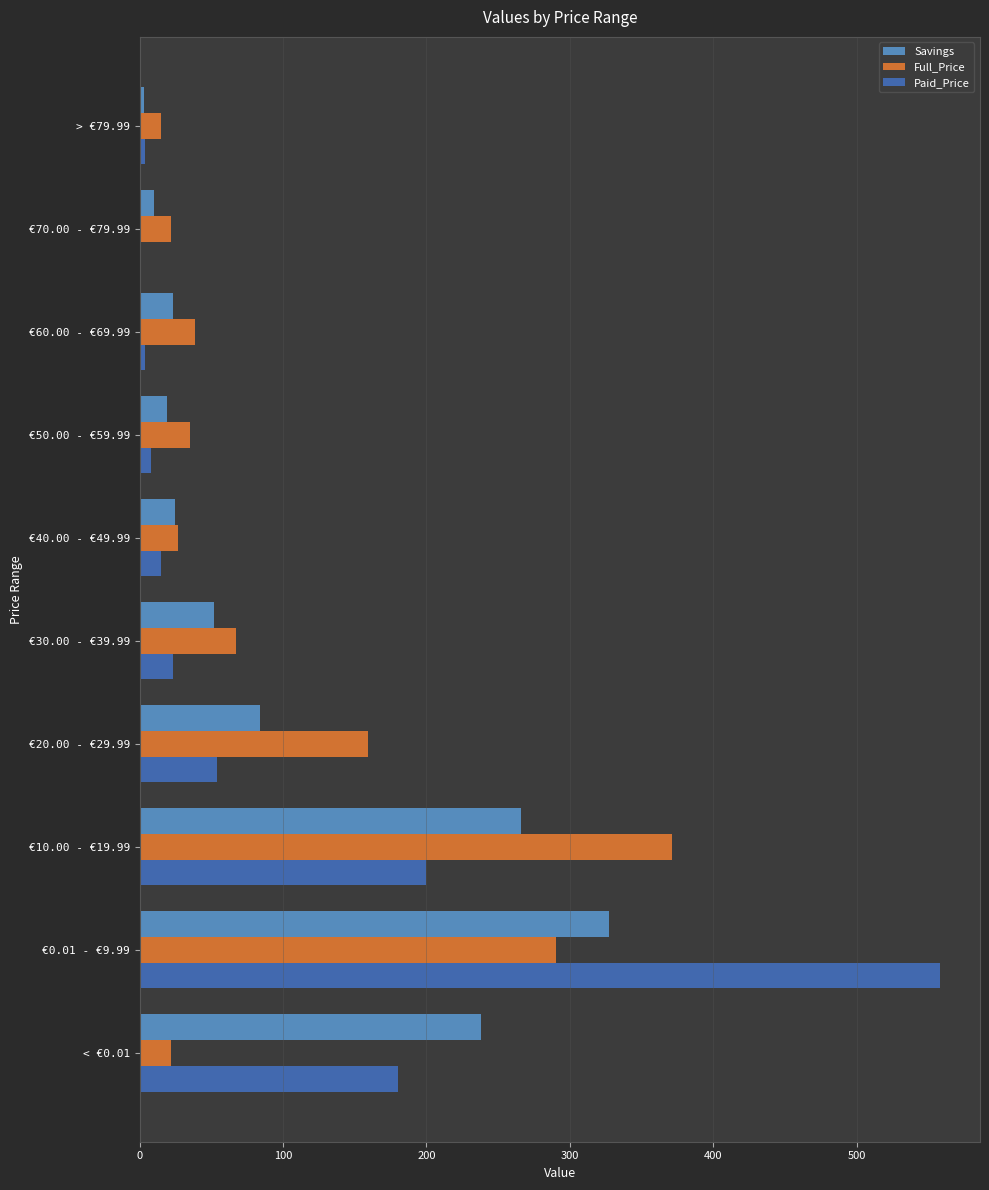

What is the greatest value displayed?

558